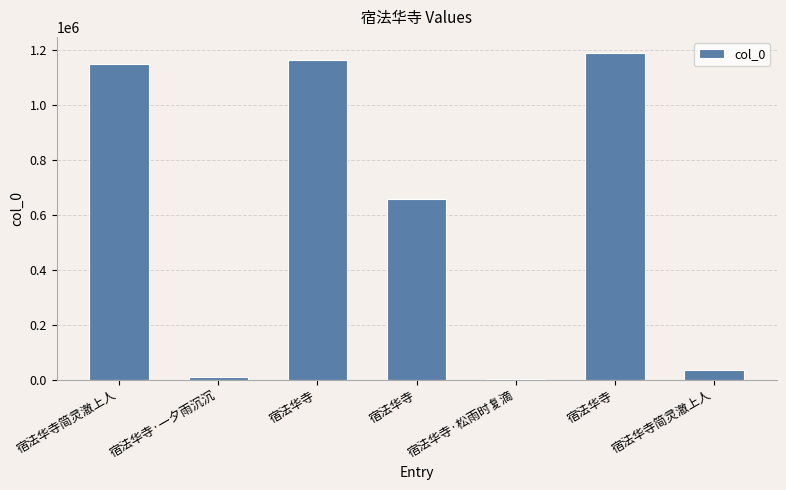

Reading left to right, transcribe all the data shown in this chart.

宿法华寺简灵澈上人=1147036	宿法华寺·一夕雨沉沉=10298	宿法华寺=1163816	宿法华寺=658822	宿法华寺·松雨时复滴=2692	宿法华寺=1187442	宿法华寺简灵澈上人=36535